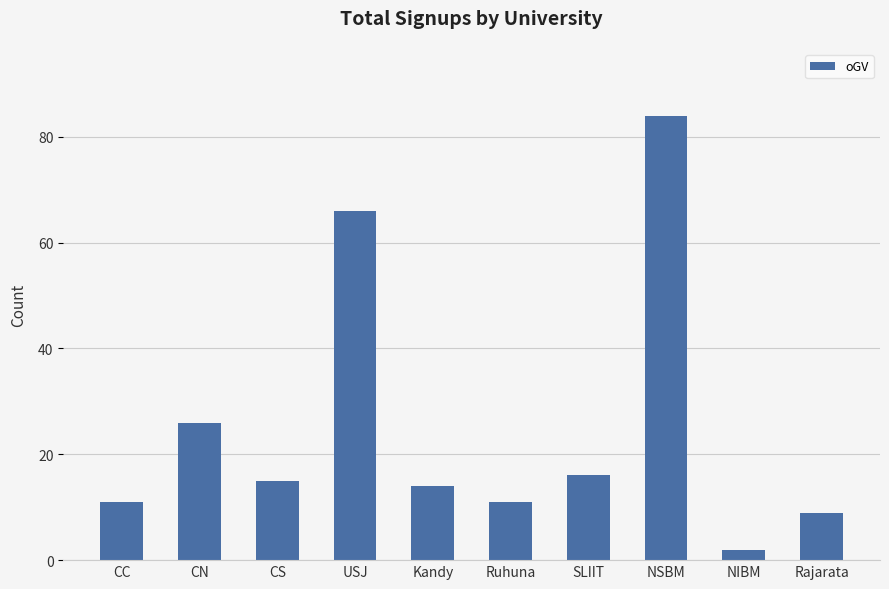

How many bars are there in total?

10